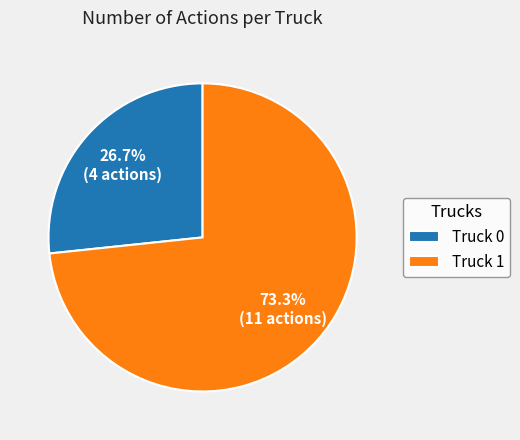

Which category has the smallest portion of the pie?

Truck 0